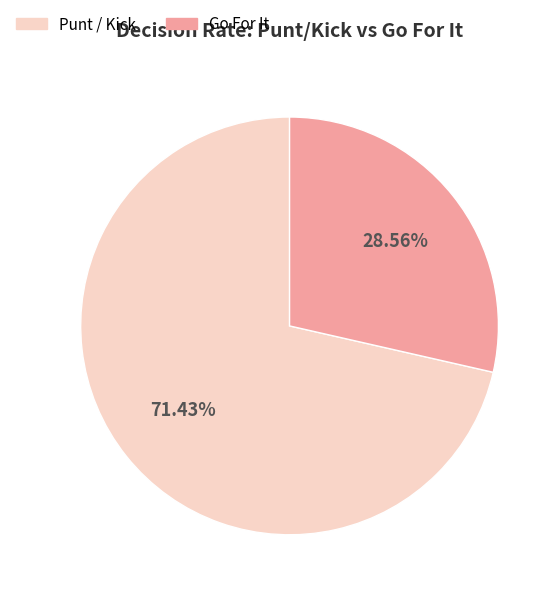

Does any single category account for the majority?

Yes